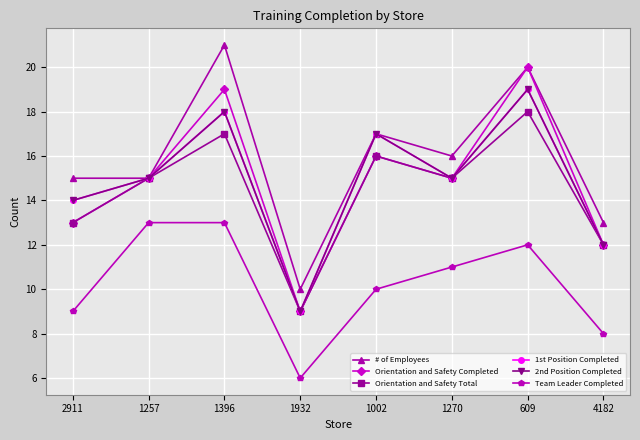

Does the chart have visible grid lines?

Yes